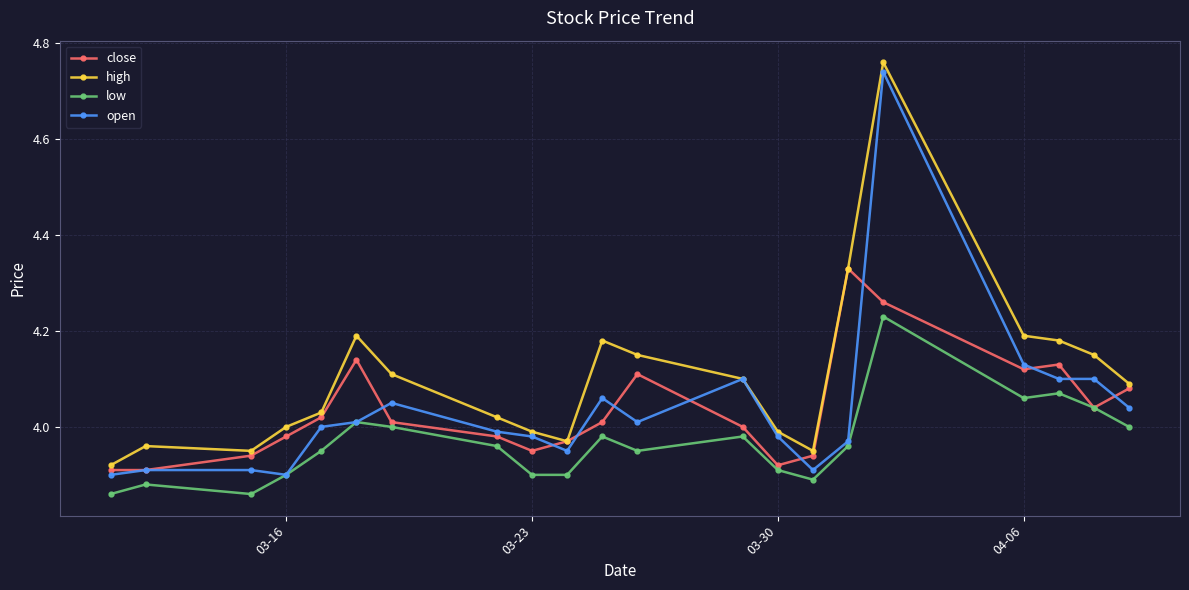

True or false: low and high cross at least once.

False